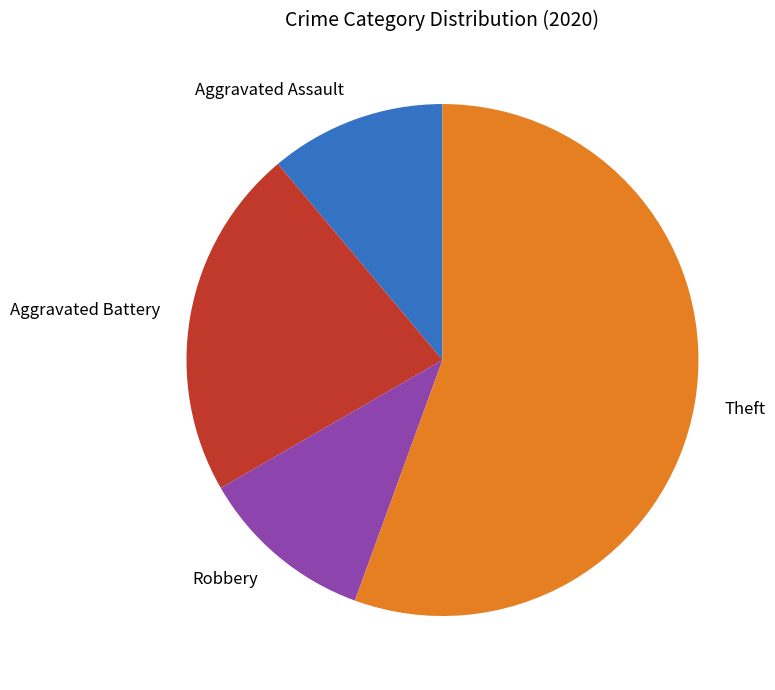

Does Aggravated Assault represent more than half of the total?

No